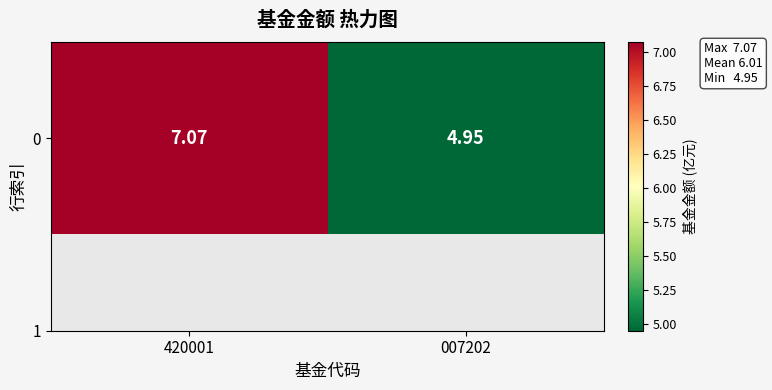

What is the sum of all values?

12.0